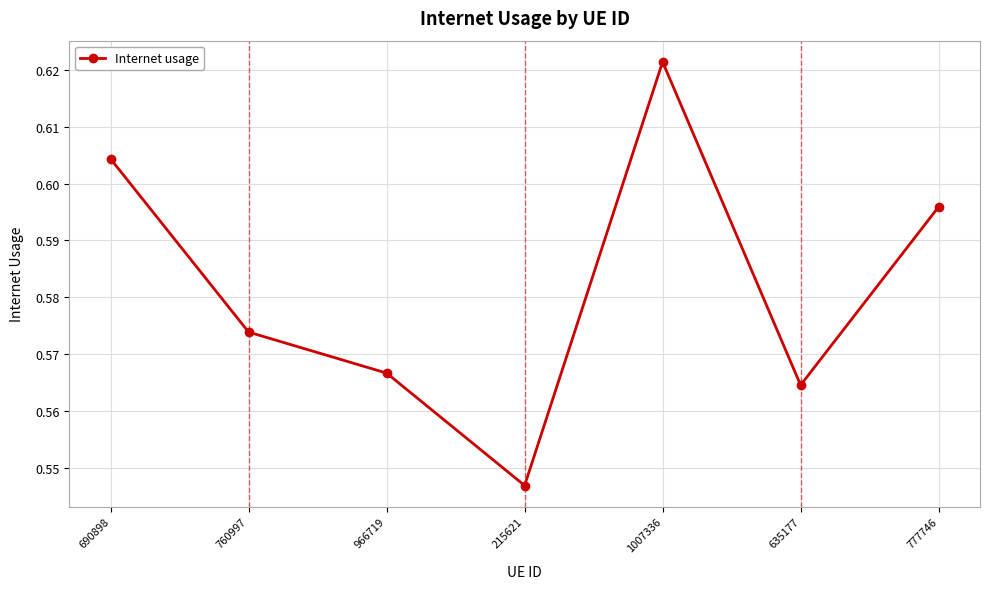

Rank the categories by value from highest to lowest.

1007336, 690898, 777746, 760997, 966719, 635177, 215621